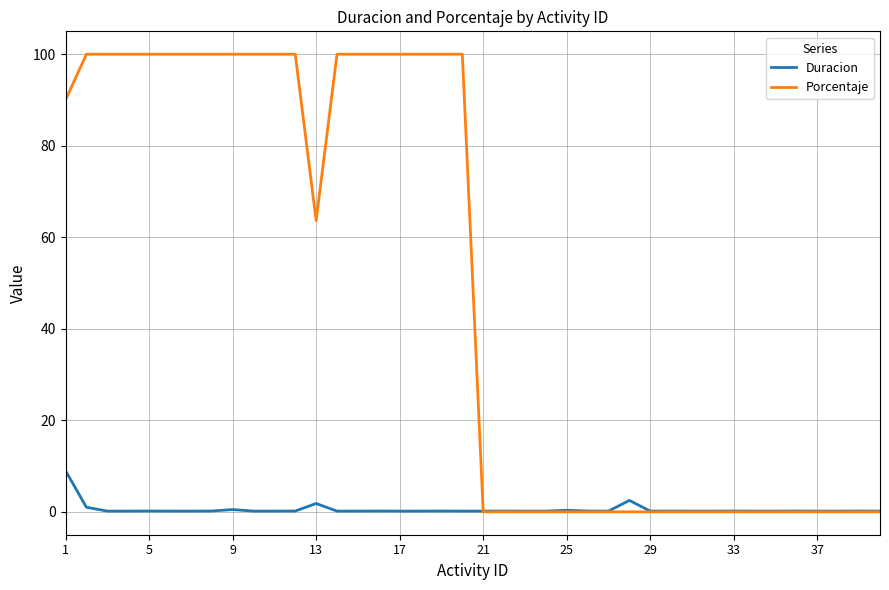

How many lines are shown in the chart?

2